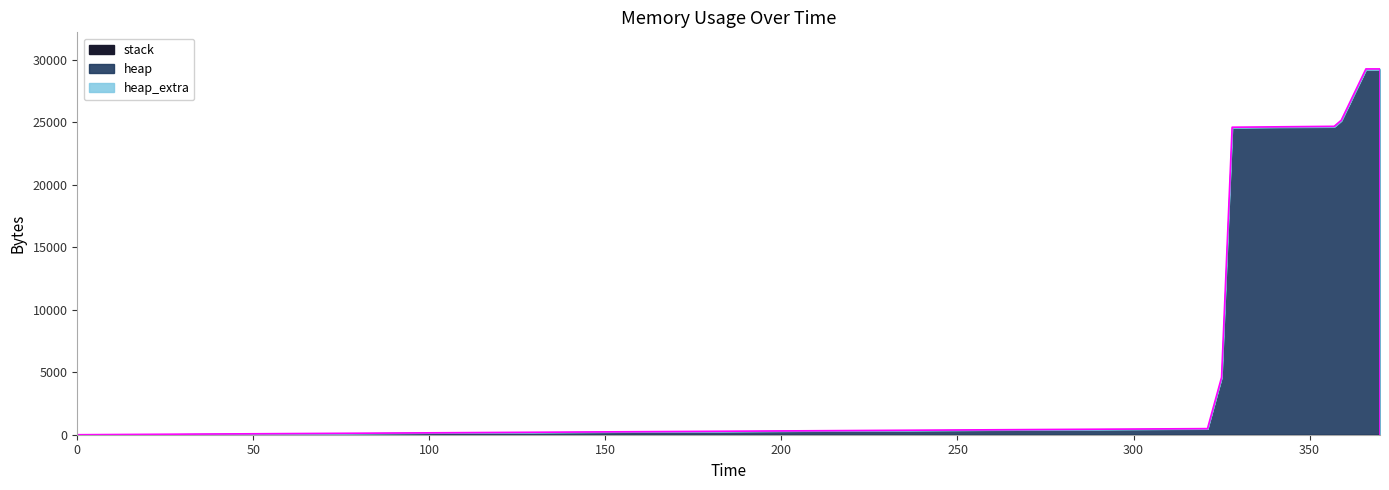

The heap_extra series shows 22 at 3. True or false?

False